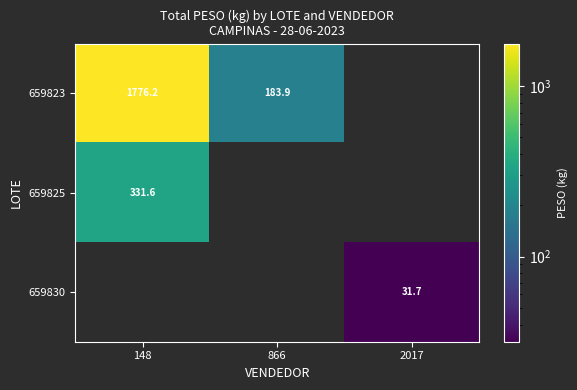

The 659823 series shows 97.2 at 866. True or false?

False